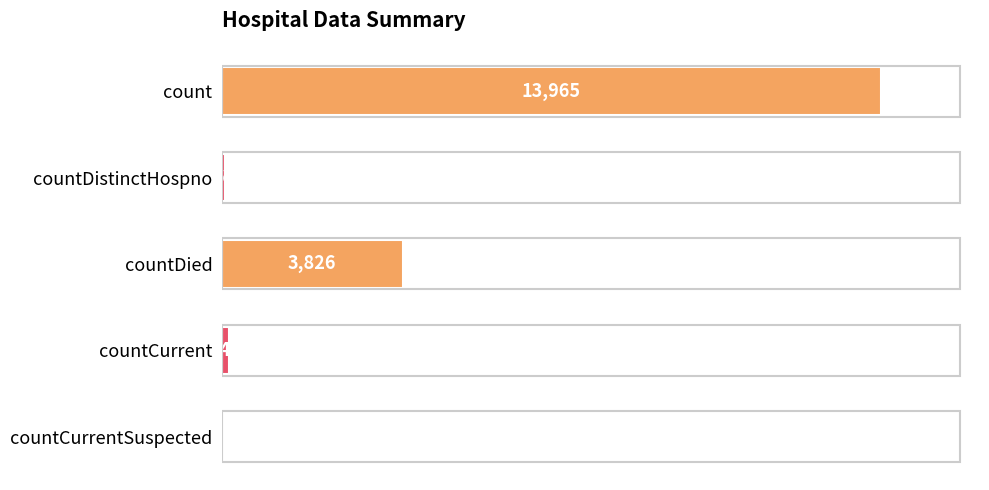

Where is the data nearest to the value 6982?

countDied